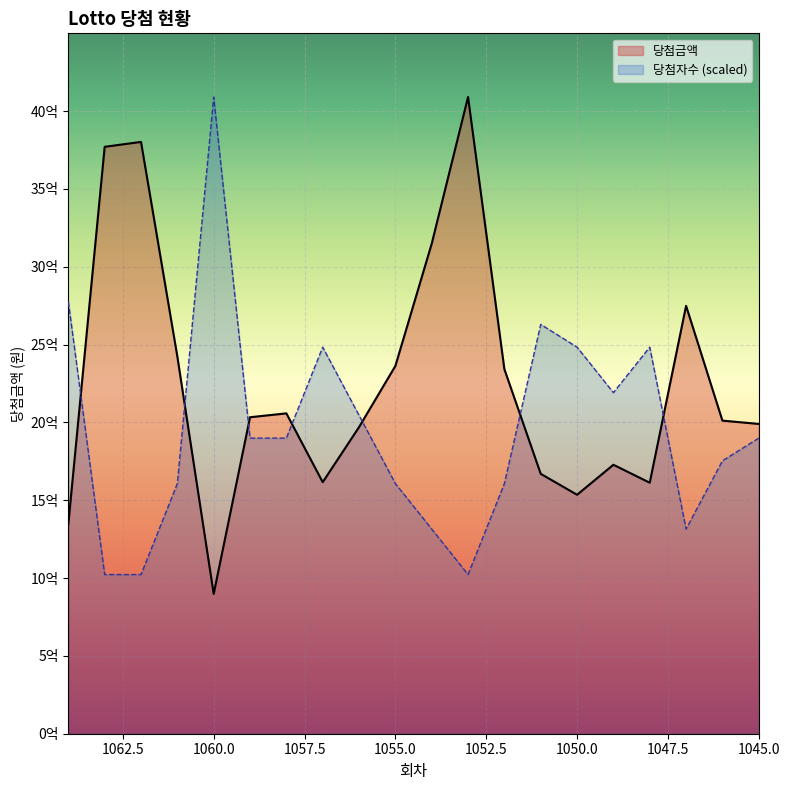

What is the maximum value for 당첨자수?

4090367411.0